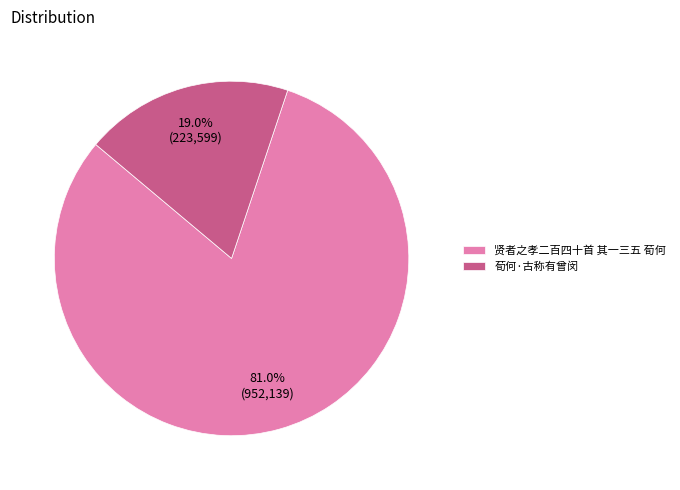

To the nearest percent, what is the difference between the largest and smallest slice percentages?

62%